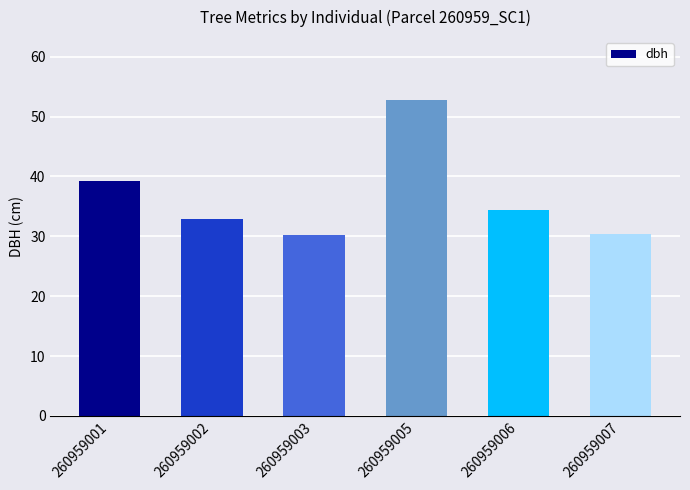

What is the value of the 1st bar from the left?

39.3